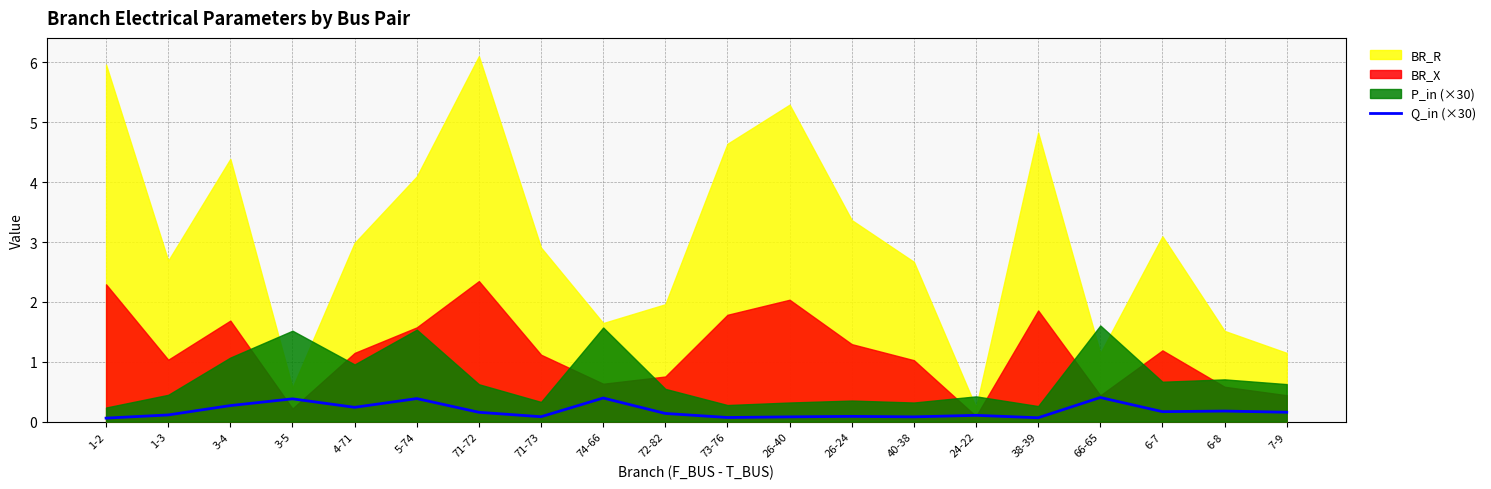

How many values are between 0 and 1?

20